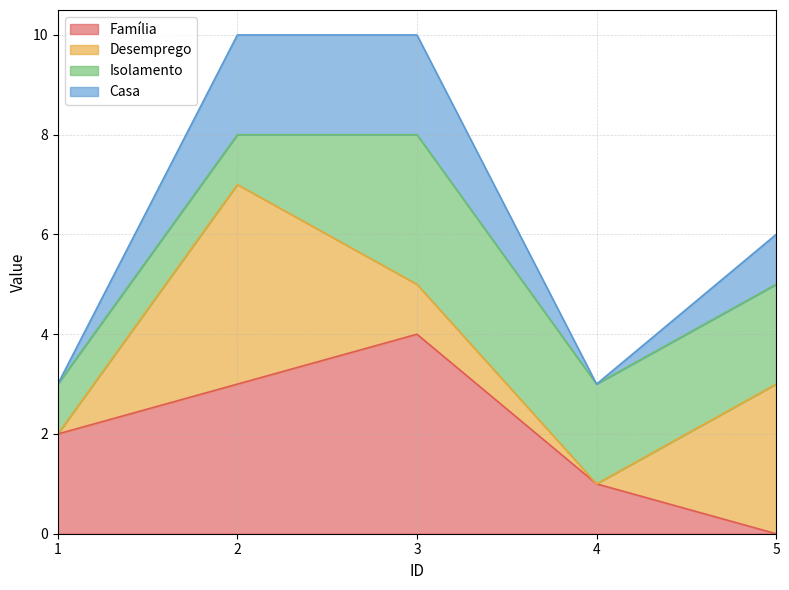

At which label does Casa first exceed 6?

2